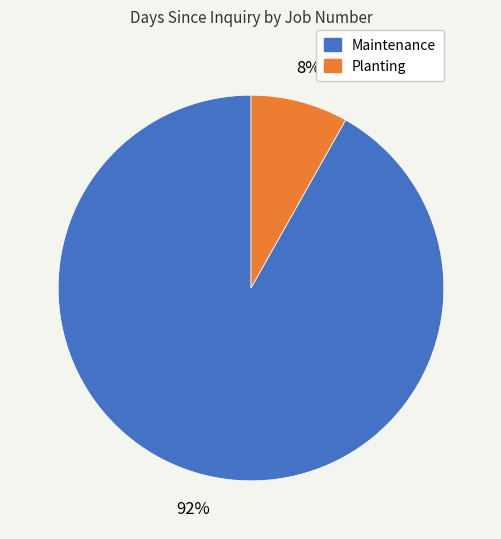

Count the number of slices in the pie.

2